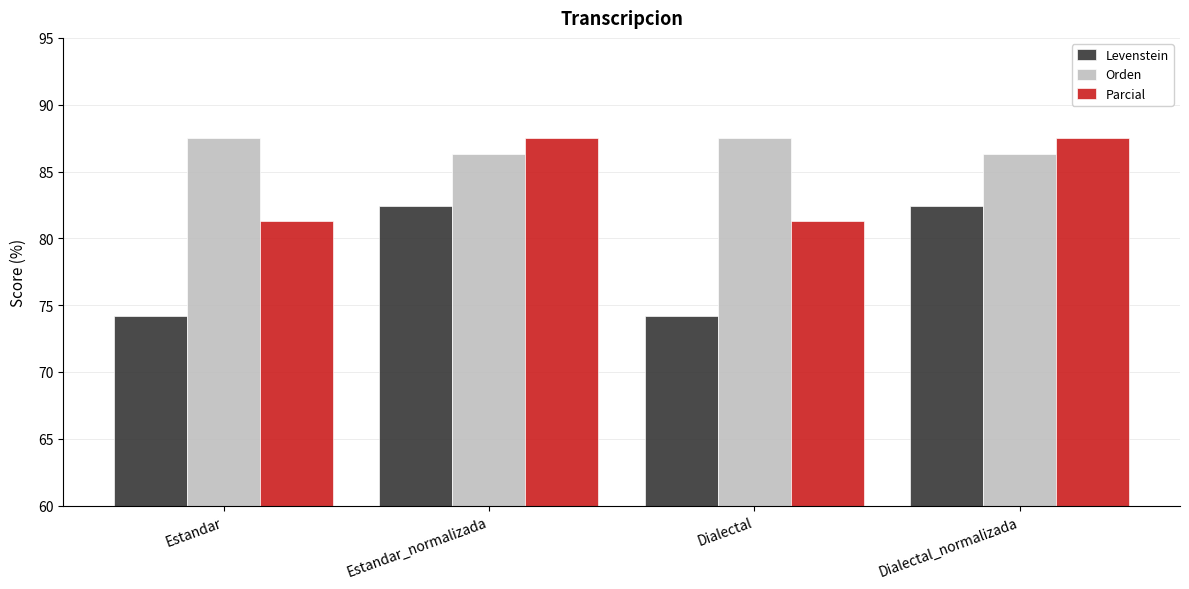

True or false: Orden has a value of 144.0 at Estandar_normalizada.

False